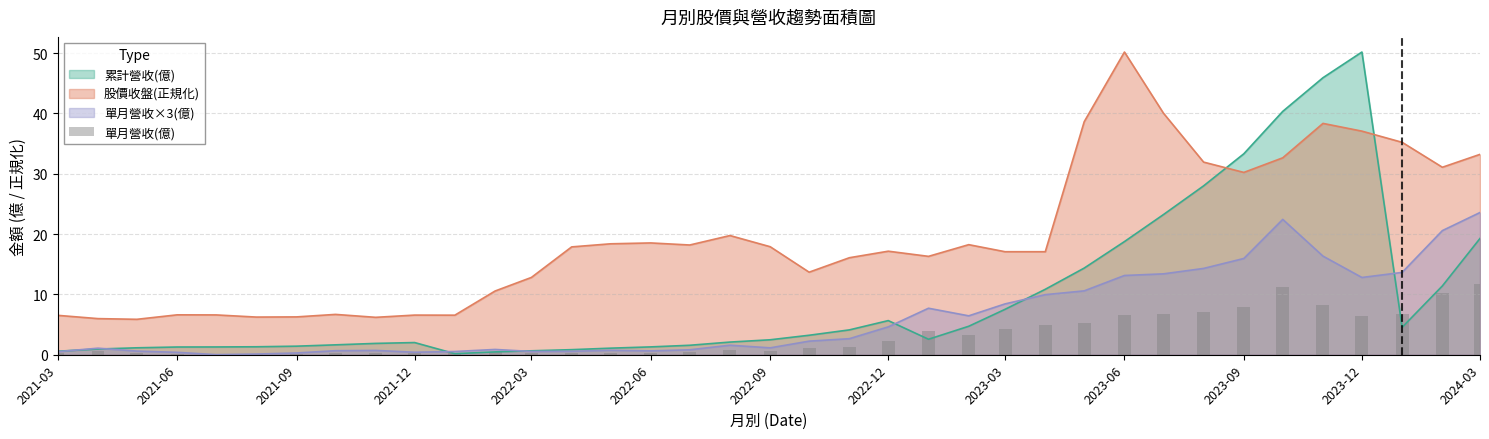

Reading right to left, what are all the values shown in this chart?

11.8	10.3	6.8	6.4	8.2	11.2	8.0	7.2	6.7	6.6	5.3	5.0	4.2	3.2	3.9	2.3	1.3	1.1	0.6	0.8	0.4	0.3	0.4	0.3	0.3	0.4	0.3	0.2	0.4	0.3	0.1	0.1	0.0	0.2	0.3	0.5	0.3